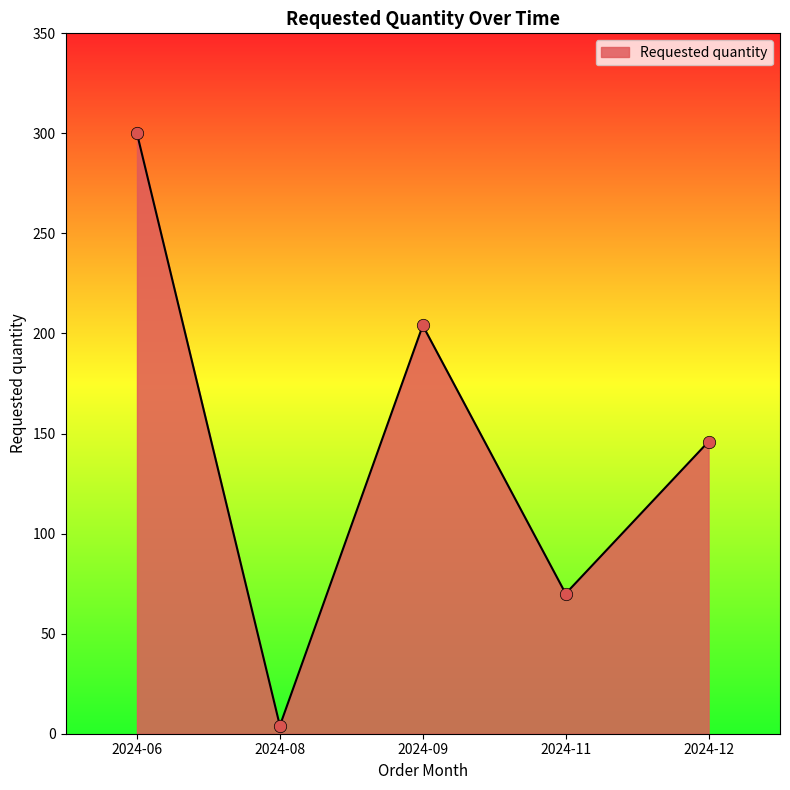

Approximately how many times larger is the value at 2024-12 compared to 2024-11?

2.1